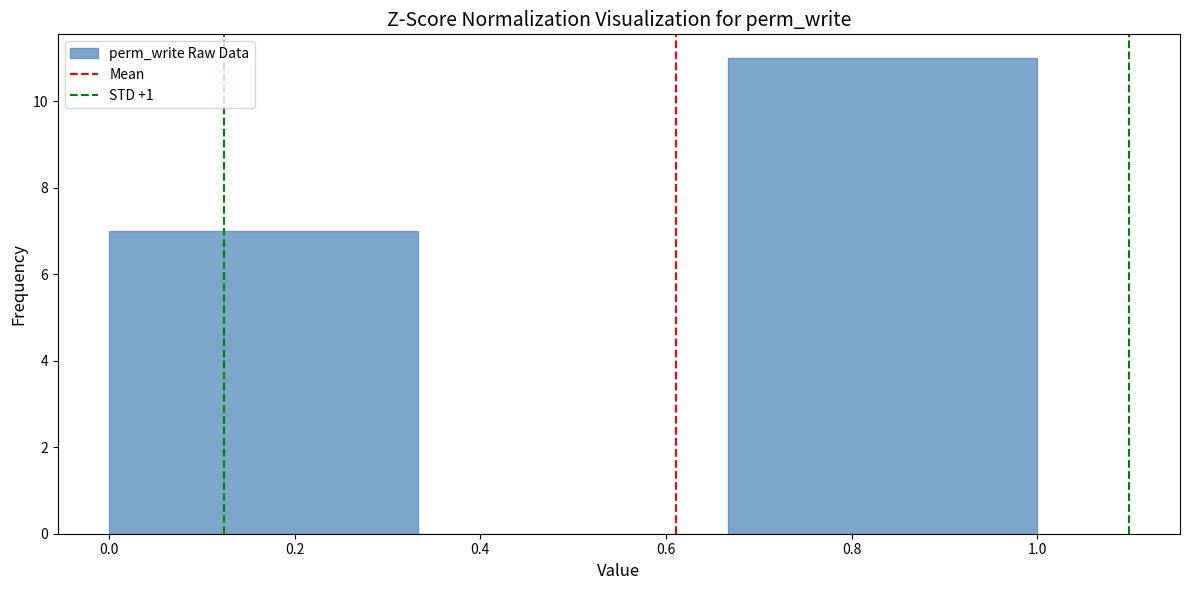

Which range on the x-axis has the tallest bar?

0.66 to 1.00